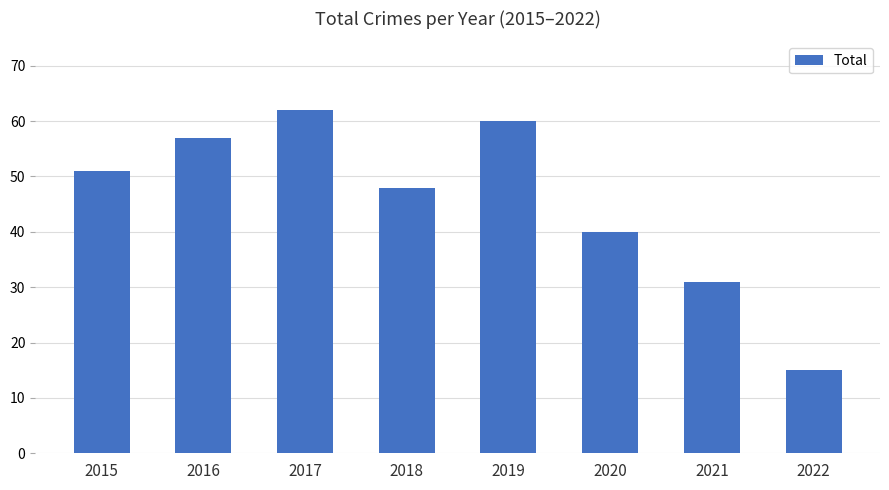

At which category does the chart reach its peak across all series?

2017